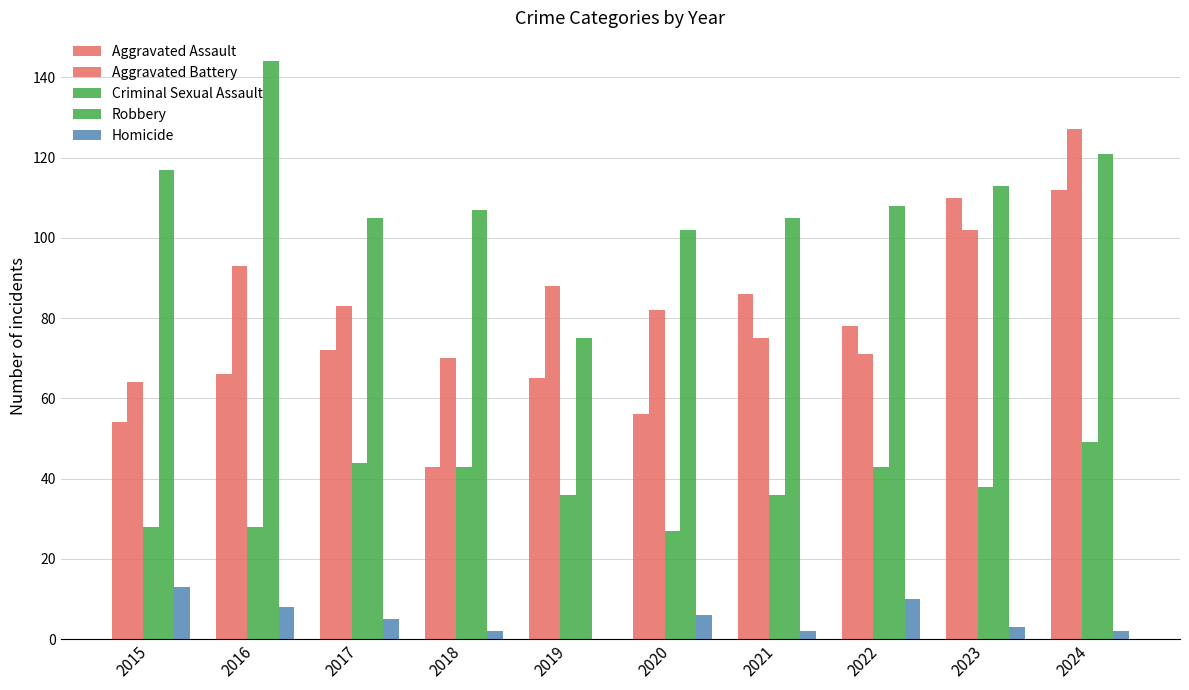

The Homicide series shows 13 at 2015. True or false?

True